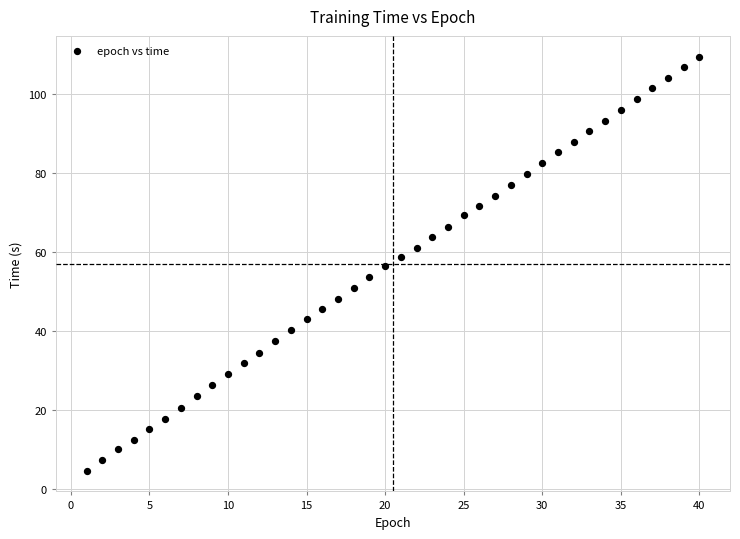

What is the range of X values (max minus min)?

39.0